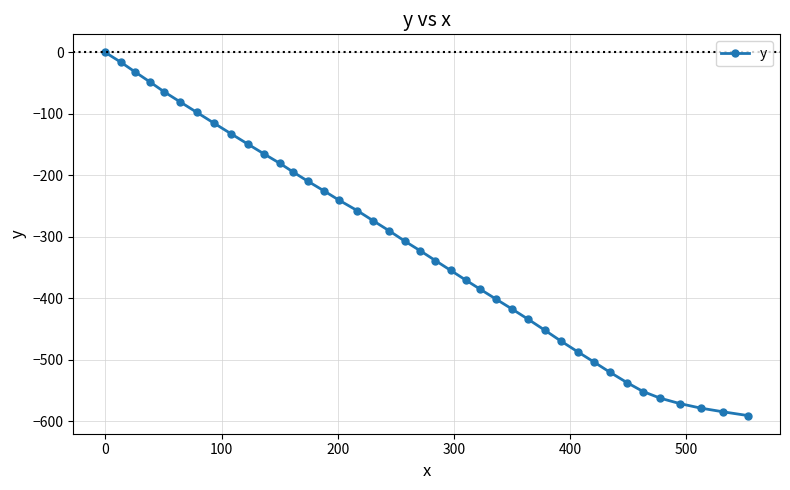

Reading right to left, what are all the values shown in this chart?

-590.8	-584.8	-578.7	-571.3	-562.6	-551.8	-537.0	-520.6	-503.8	-487.1	-469.5	-452.3	-434.4	-417.6	-401.1	-385.4	-370.4	-354.5	-338.6	-322.6	-306.9	-289.9	-274.1	-257.4	-240.6	-225.0	-209.6	-194.7	-180.5	-165.2	-148.8	-132.3	-114.9	-97.3	-80.7	-64.0	-48.4	-31.2	-15.8	0.0